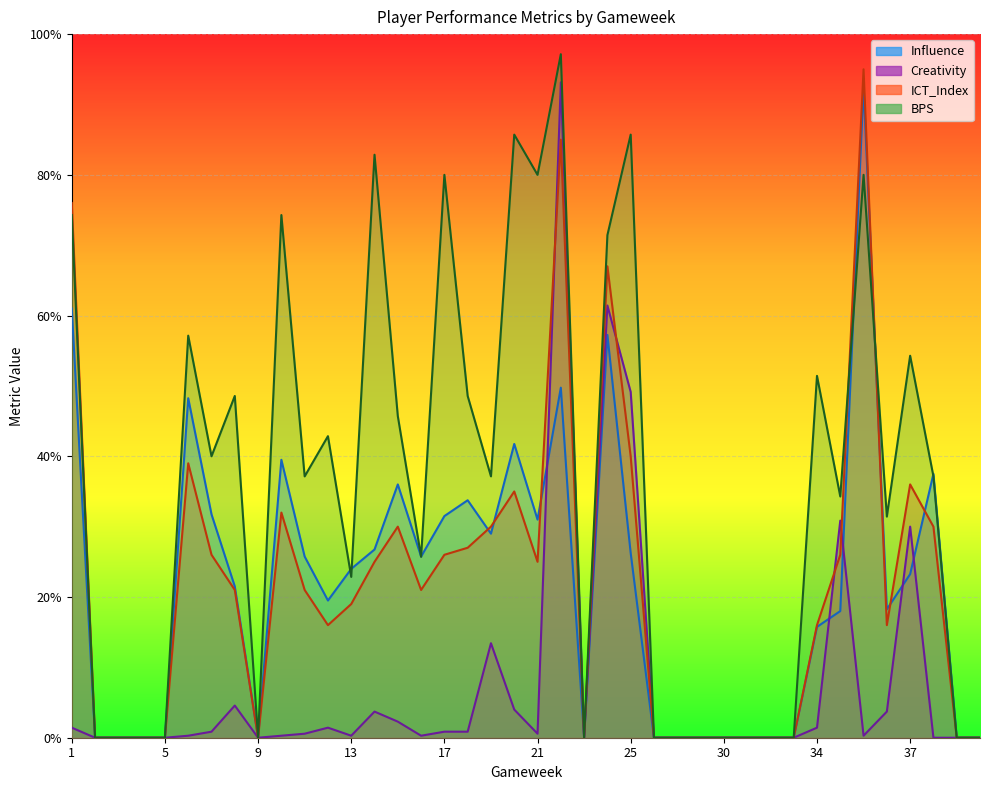

True or false: Creativity and BPS intersect in this chart.

False